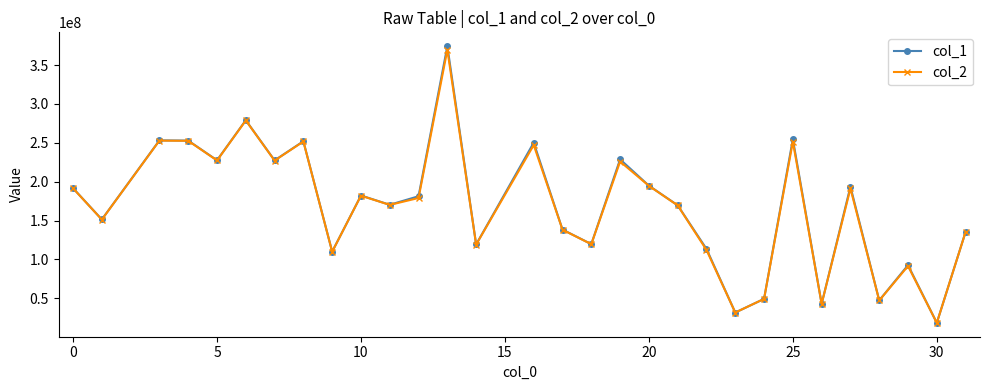

Which series has the largest range (max minus min)?

col_1